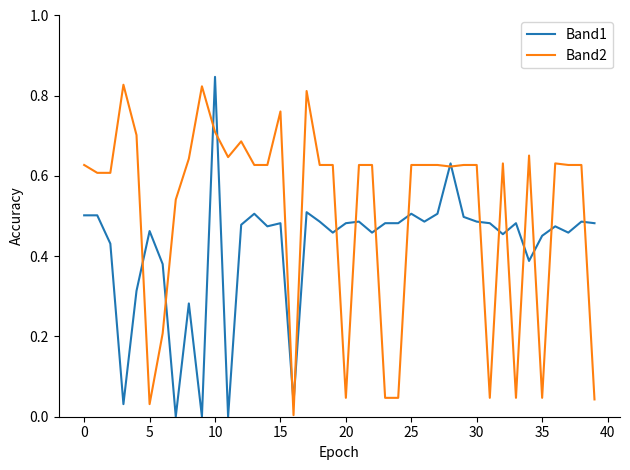

Which series has the largest total across all categories?

Band2